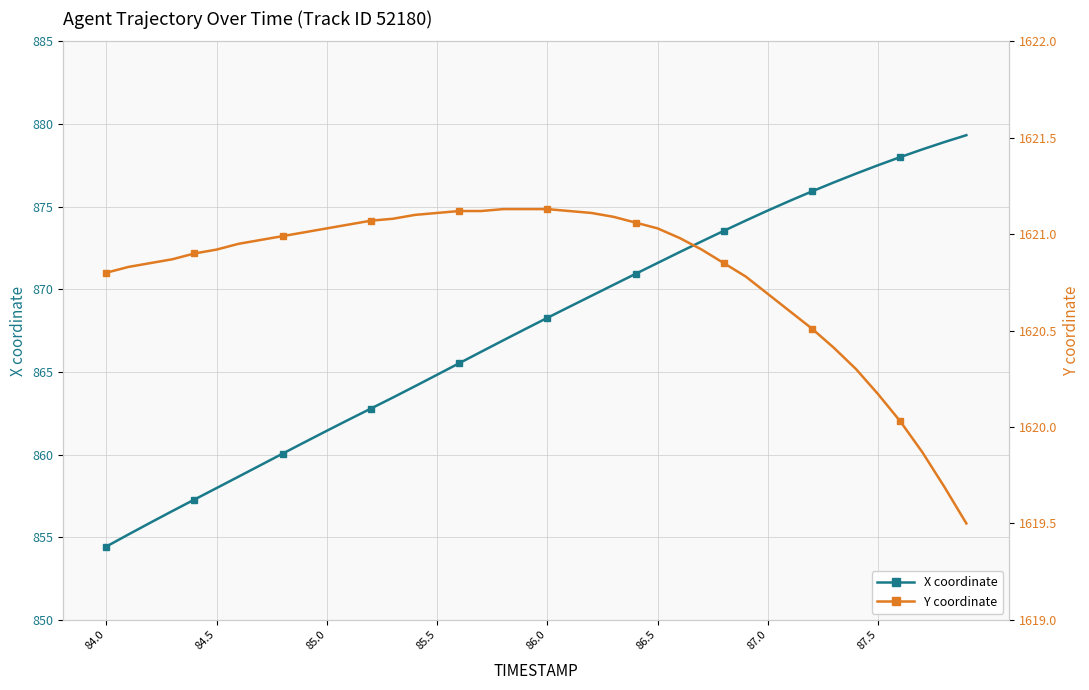

What is the sum of all Y coordinate values?

64831.9